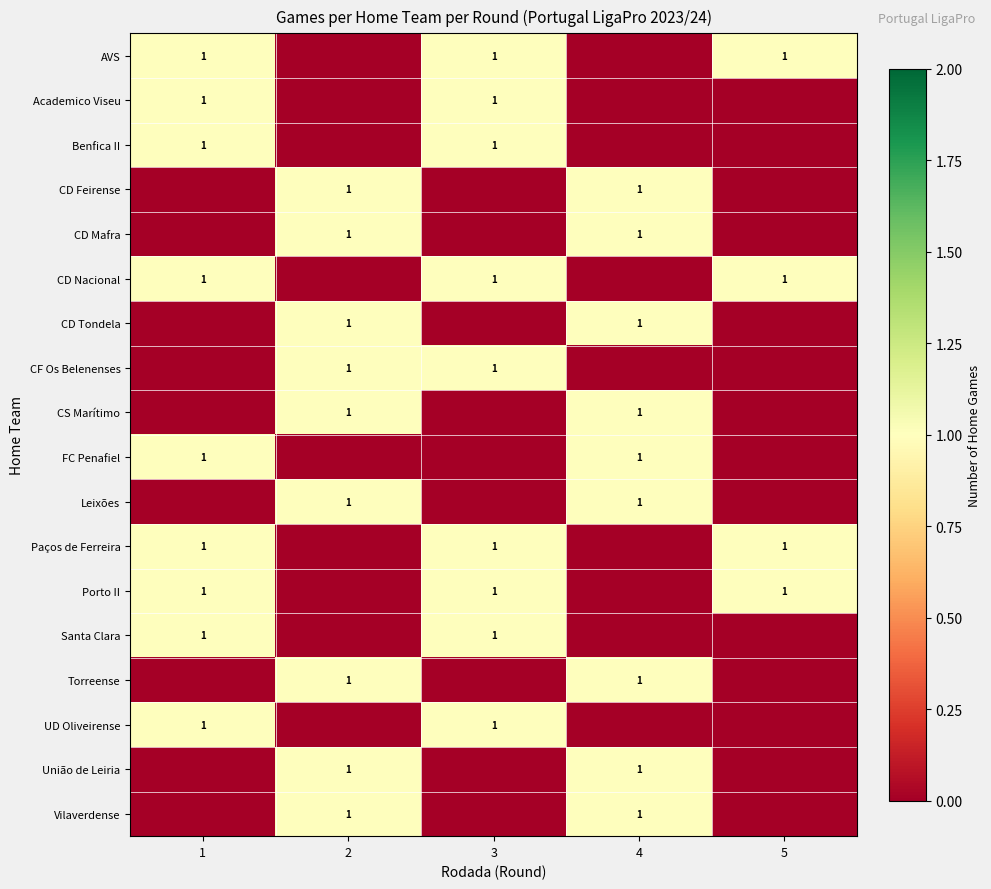

At which category is the sum across all series the highest?

1